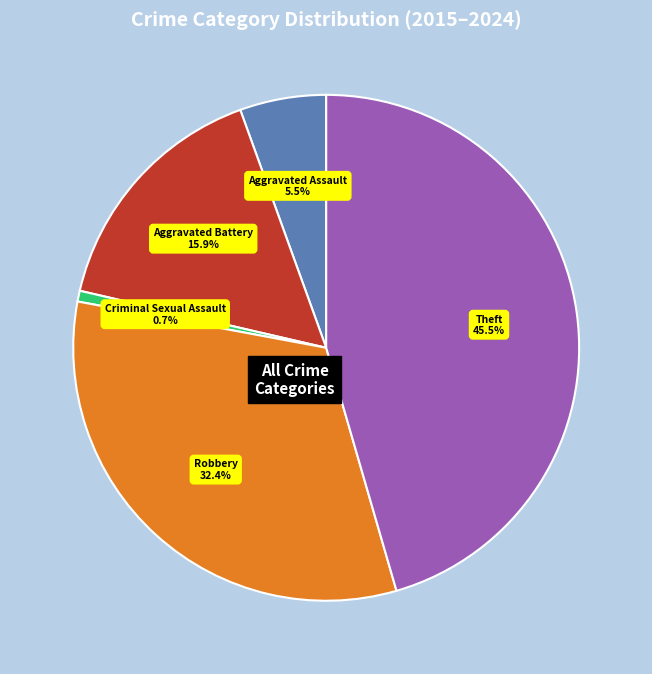

Between Aggravated Assault and Criminal Sexual Assault, which is larger?

Aggravated Assault